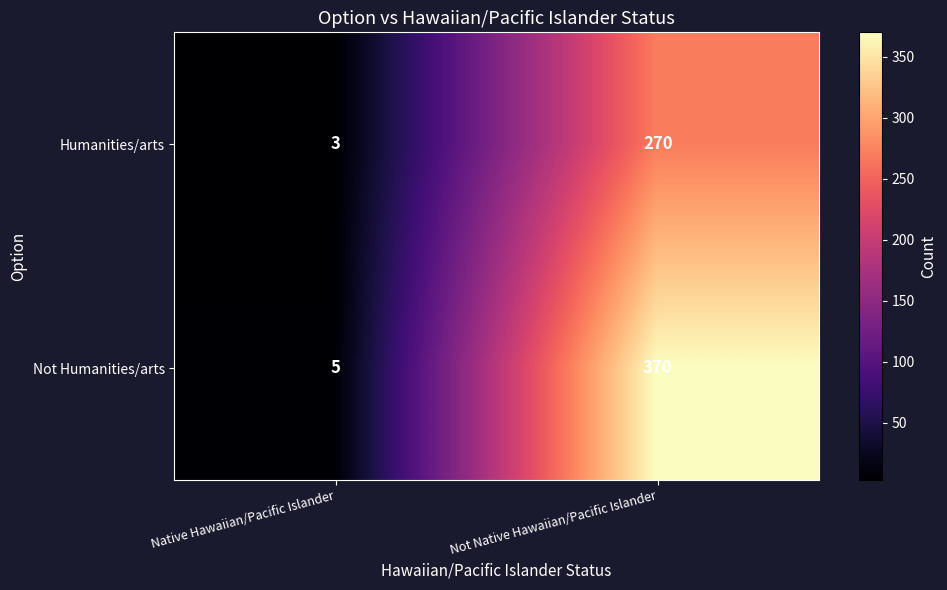

Count the number of categories in the chart.

2